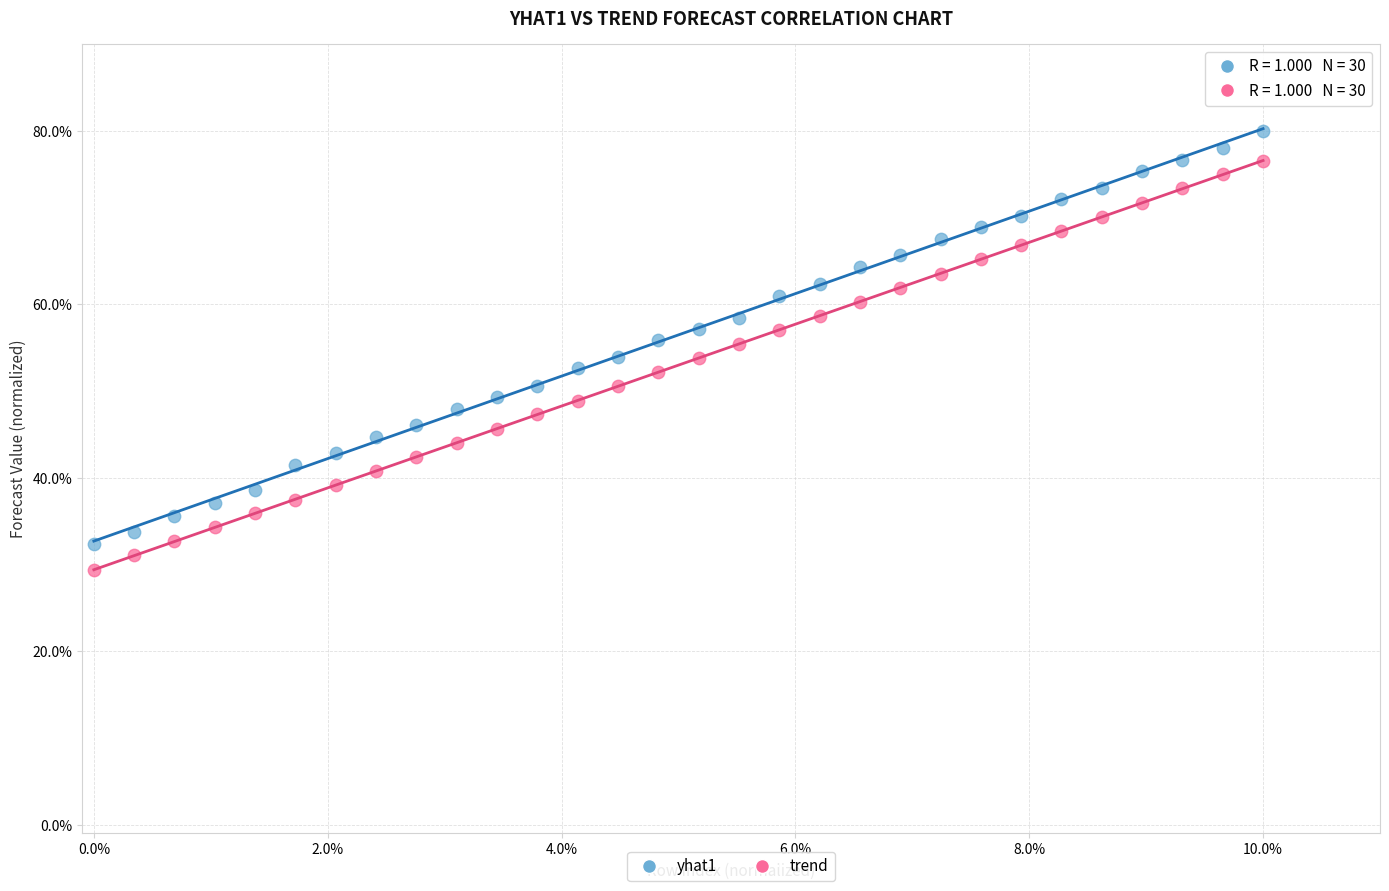

Which series reaches the minimum Y coordinate?

trend